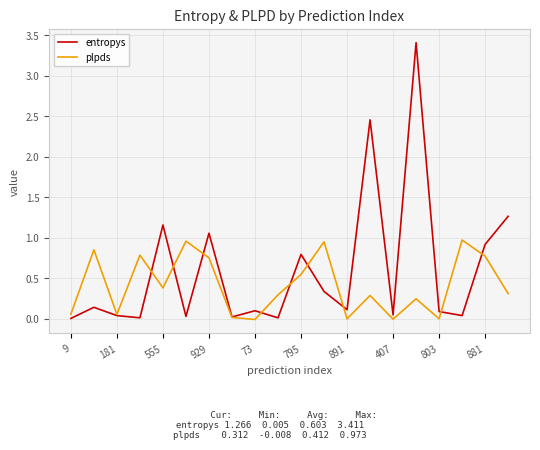

Which series has the widest spread of values?

entropys